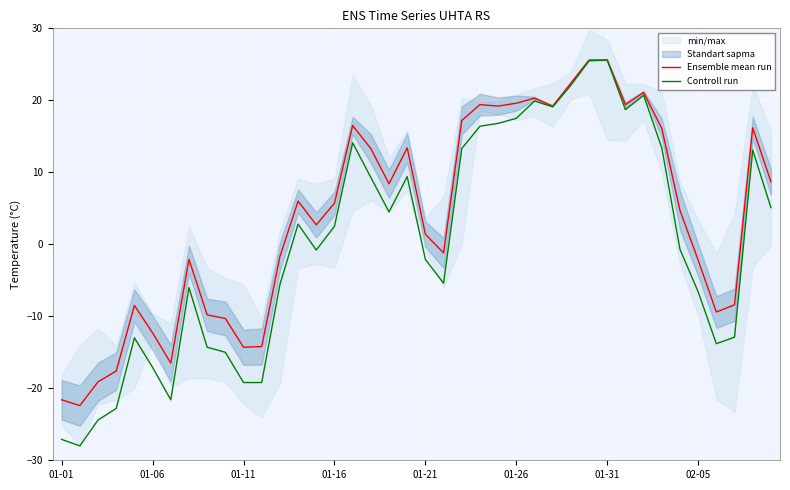

True or false: Controll run and Ensemble mean run intersect in this chart.

False